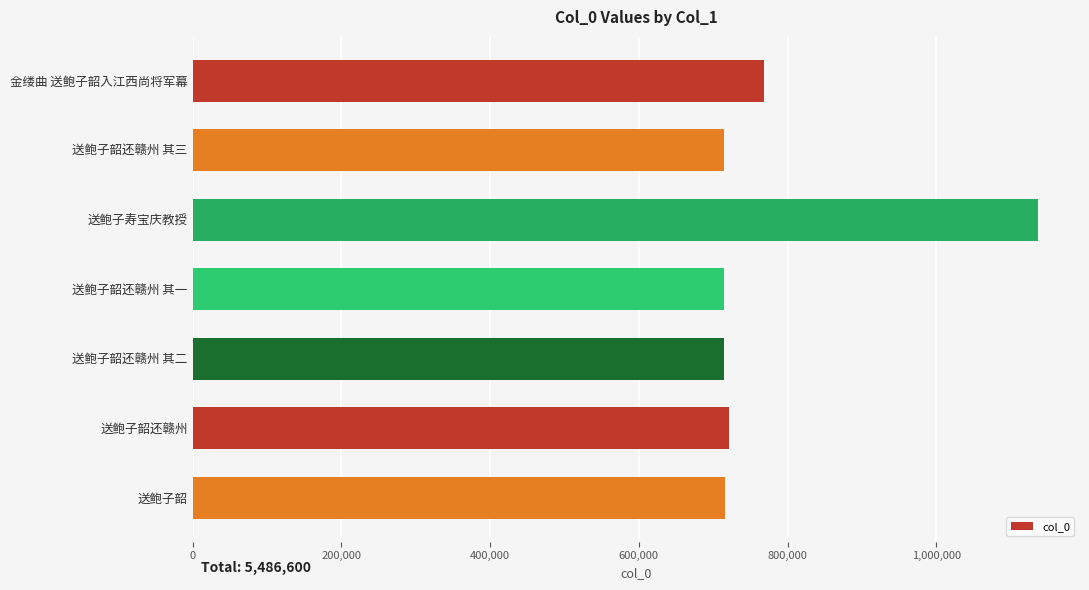

What is the change in value from 金缕曲 送鲍子韶入江西尚将军幕 to 送鲍子韶还赣州?

-46623